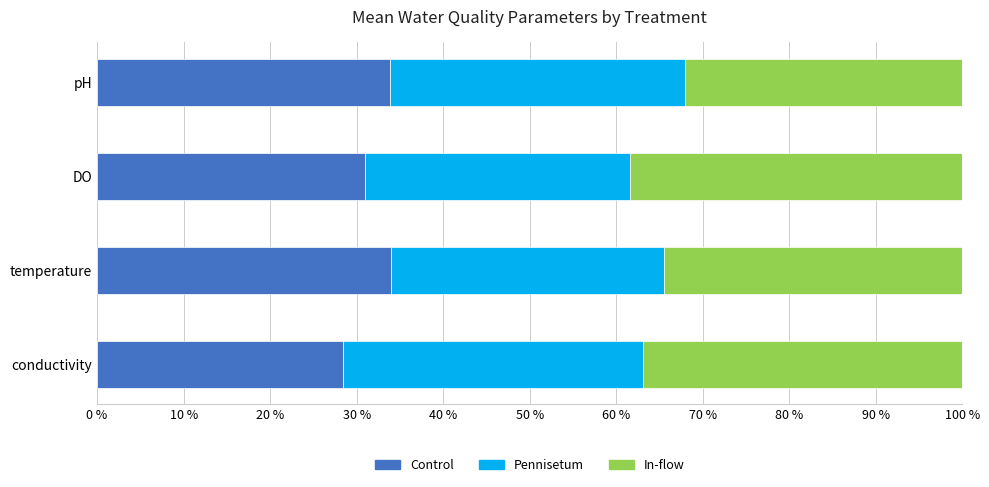

What is the maximum value for Control?

34.0